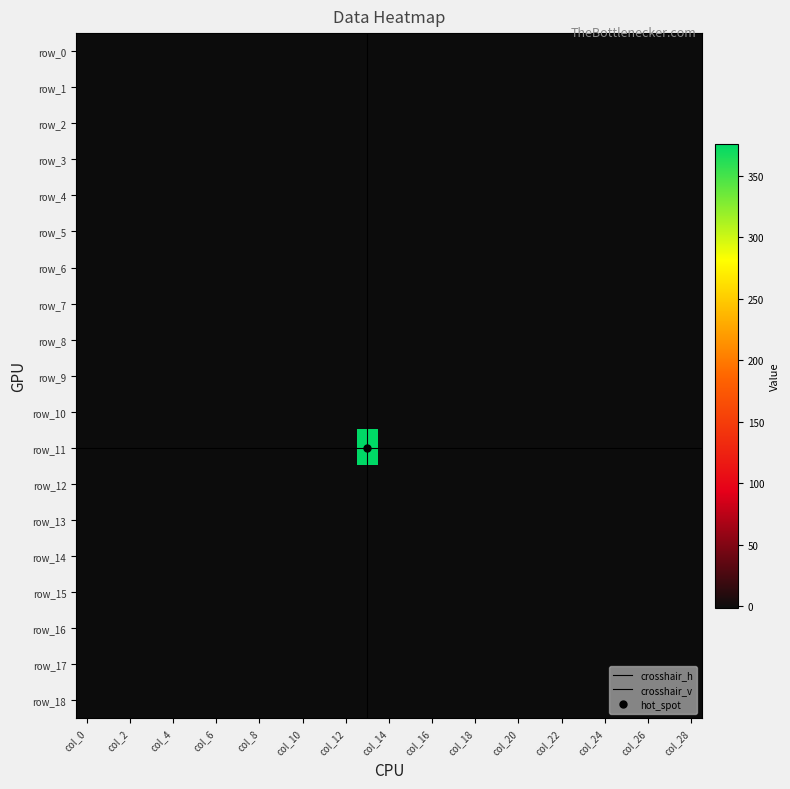

What is the minimum value for row_6?

-1